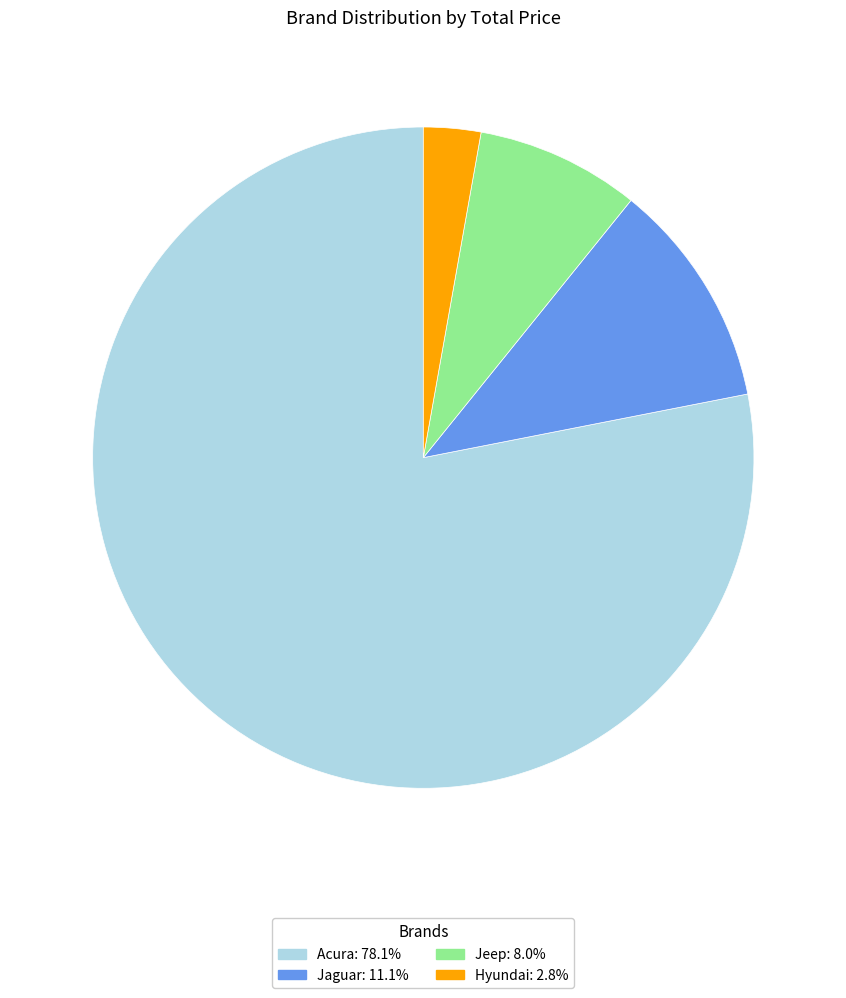

Does Jaguar account for over 50% of the chart?

No